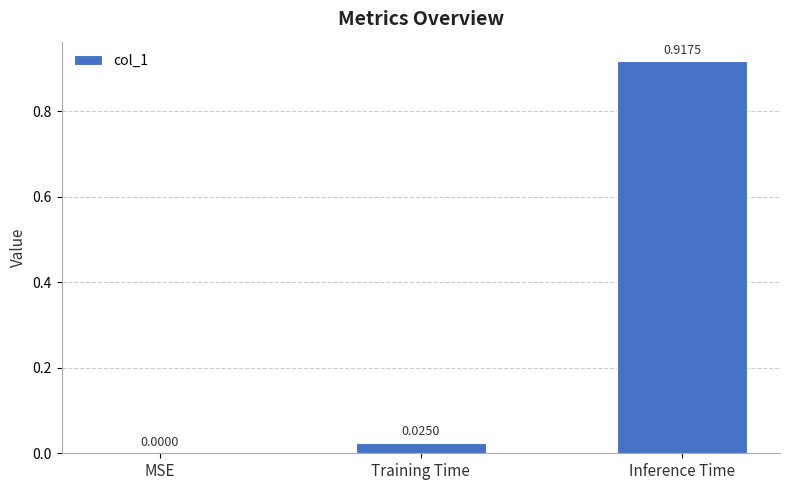

Is it true that the value at MSE is 0.0?

True